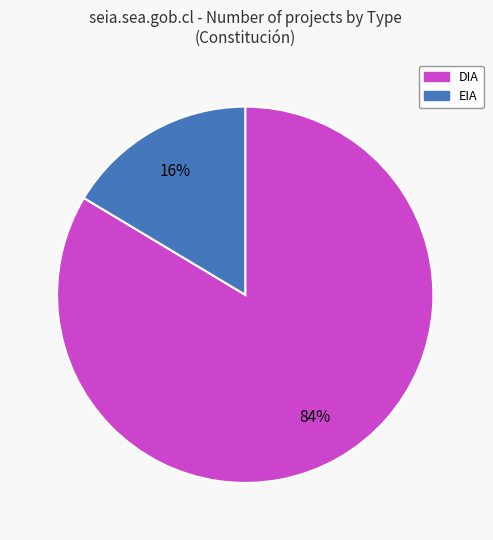

What is the smallest slice in the pie chart?

EIA